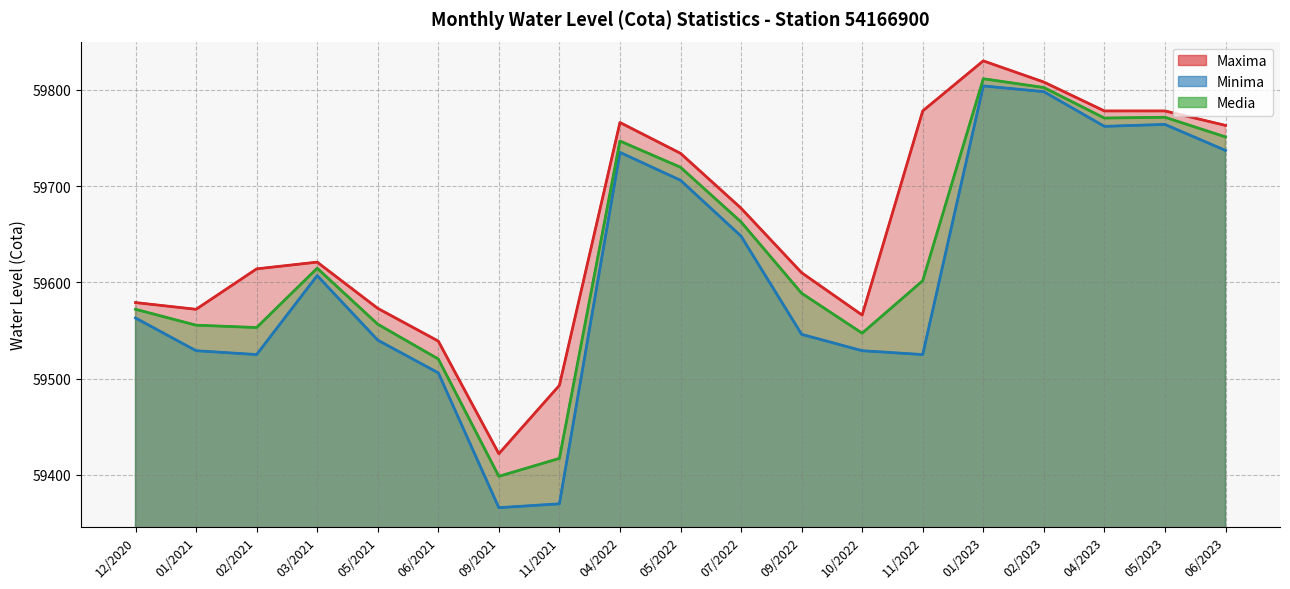

How many data points in Minima are less than 59563?

9